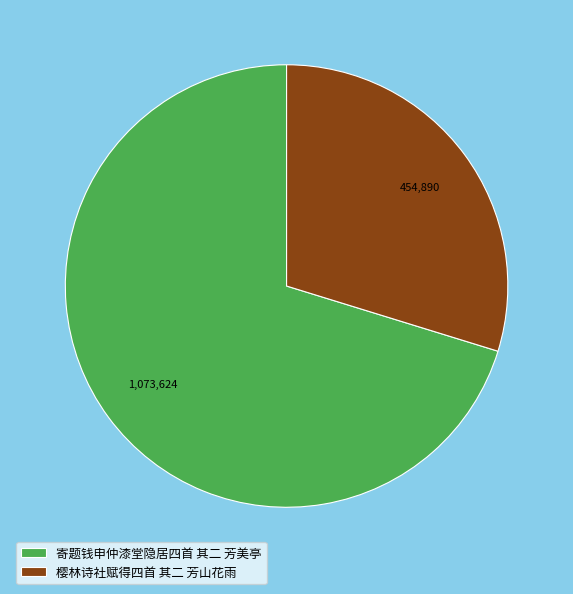

Which category has the biggest portion of the pie?

寄题钱申仲漆堂隐居四首 其二 芳美亭